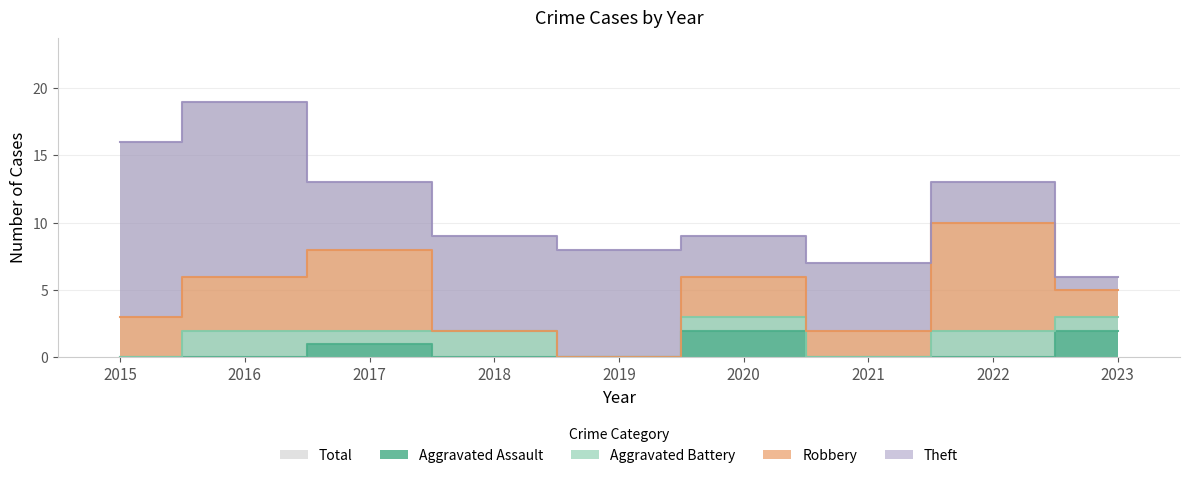

What is the difference between the maximum and second lowest values in the Aggravated Assault series?

2